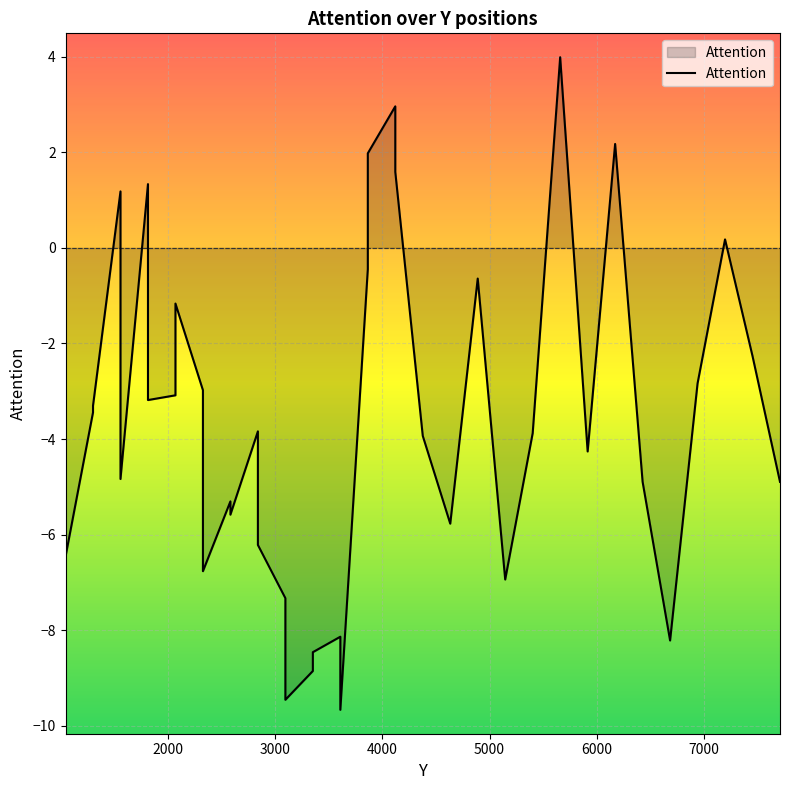

True or false: the data has more than 0 interior local peaks.

True